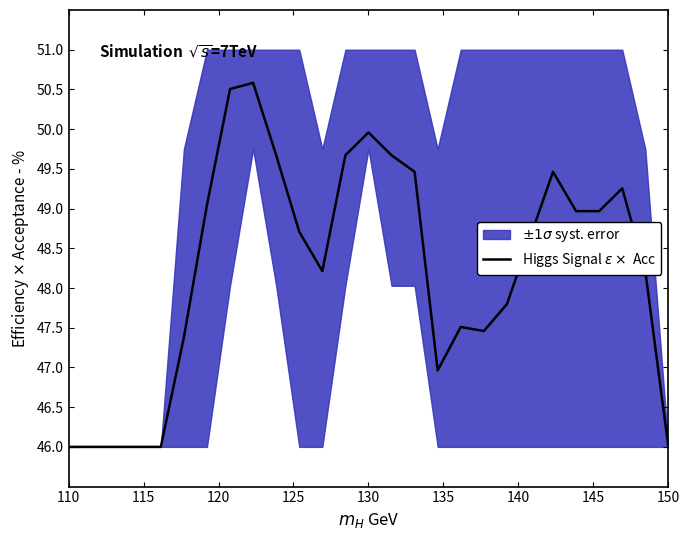

What is the change in value from 10 to 11?

-0.5